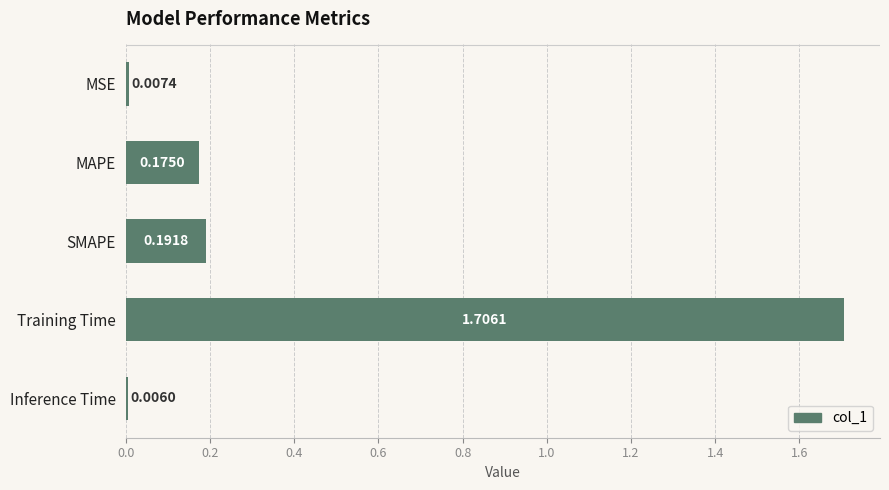

Which label corresponds to the largest value in the chart?

Training Time